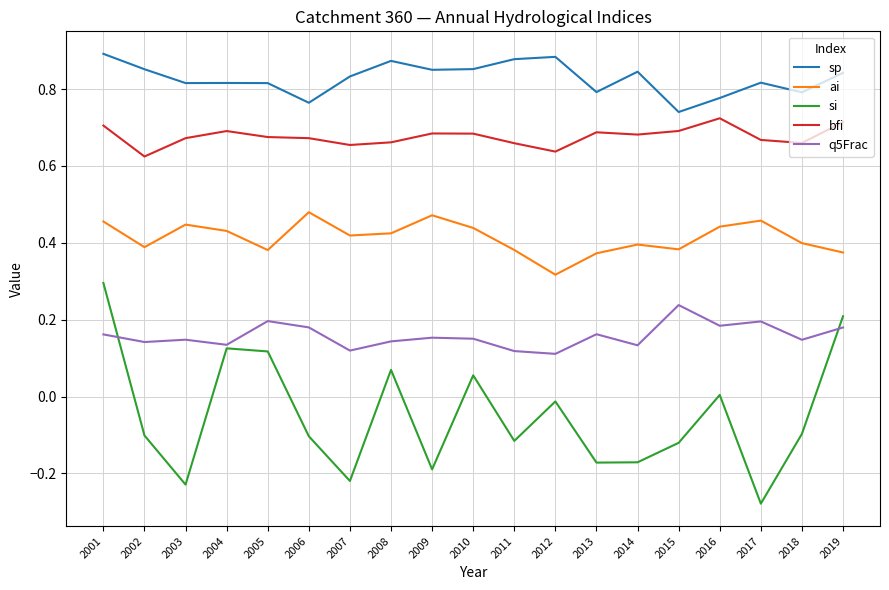

Rank the series by their maximum value, from lowest to highest.

q5Frac, si, ai, bfi, sp